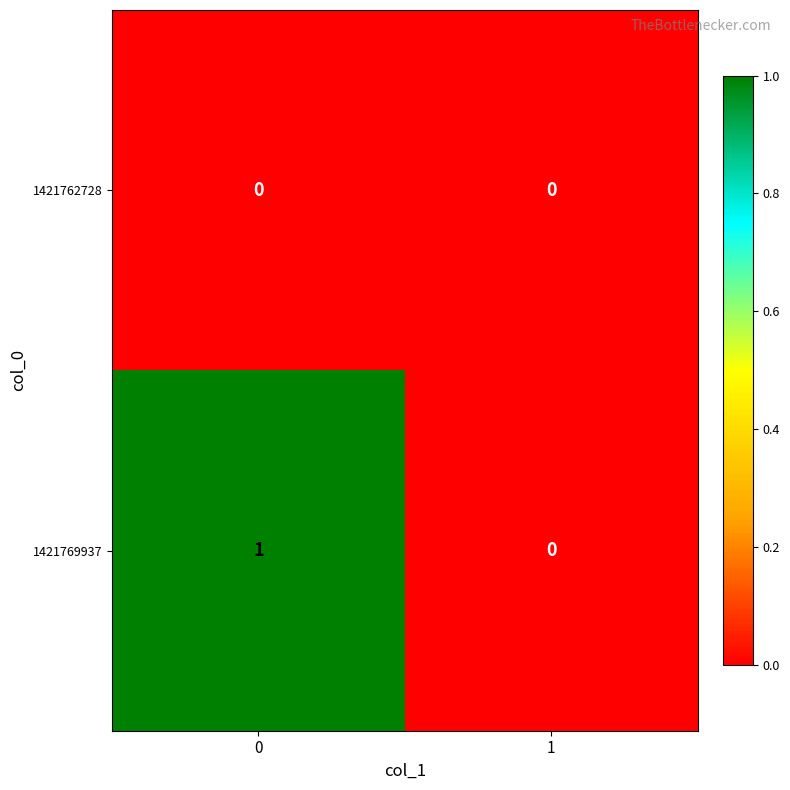

Reading left to right, extract all data points from this chart.

1421762728: 0=0	1=0
1421769937: 0=1	1=0